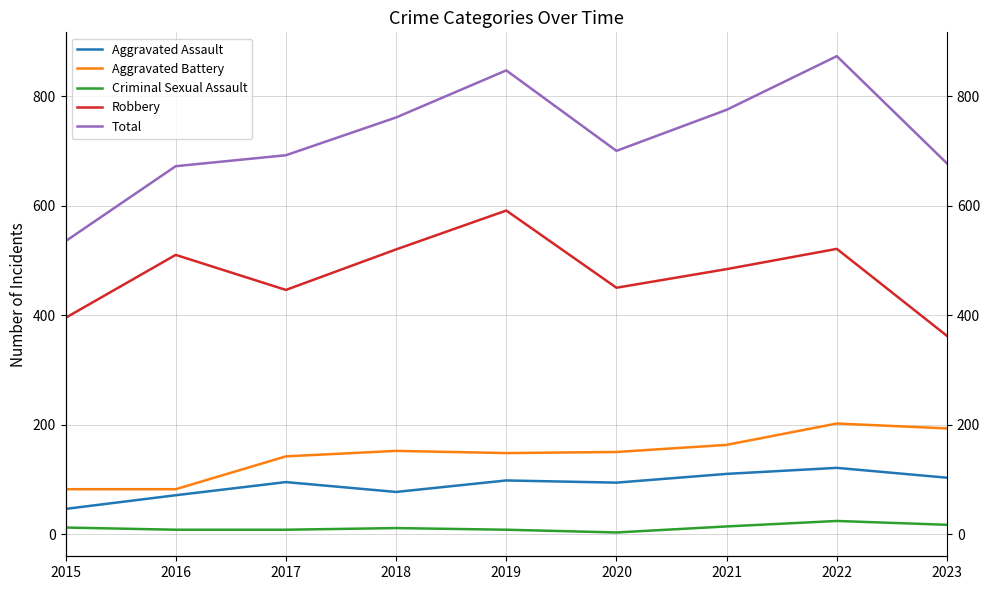

How many data points in Total are above 700?

4